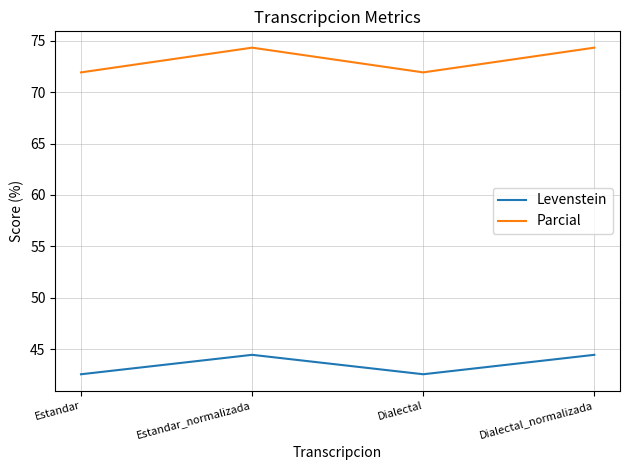

Which series changed the most between Estandar_normalizada and Dialectal?

Parcial